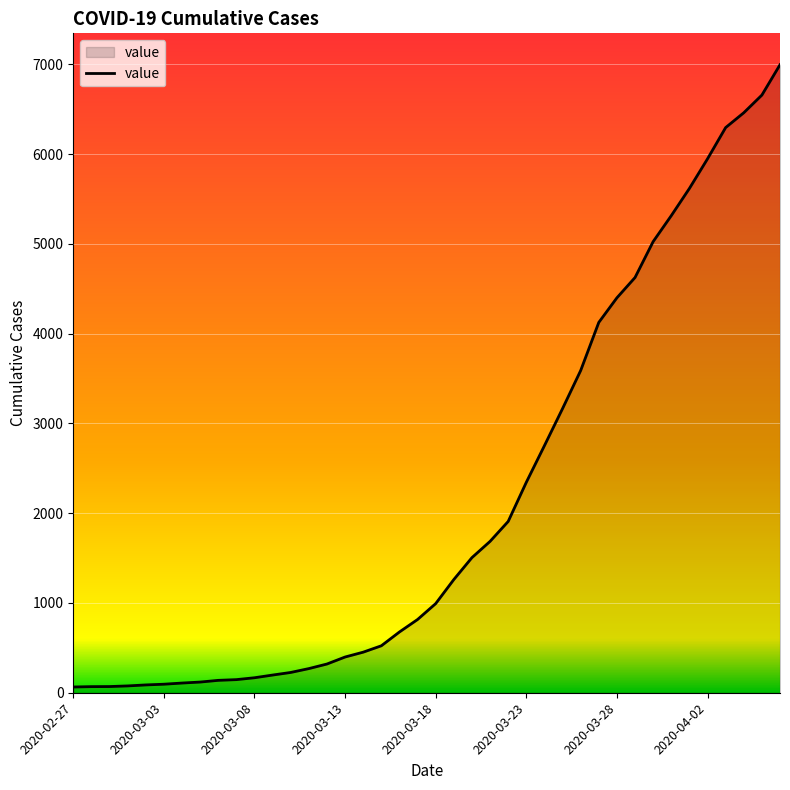

What is the maximum value shown in the chart?

6995